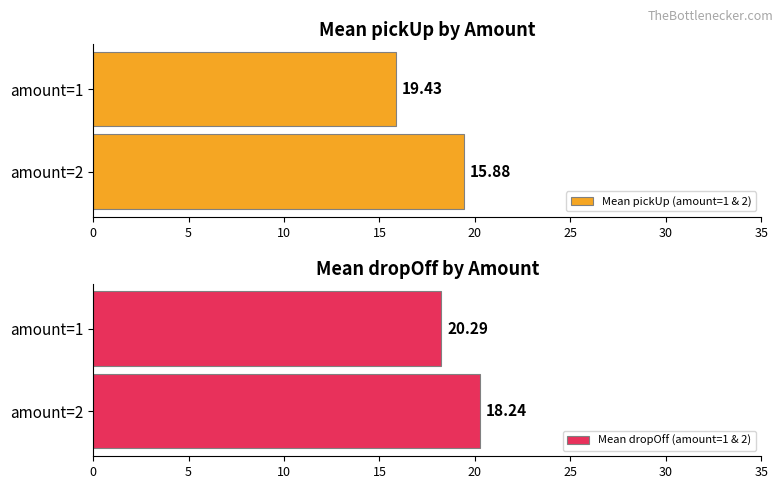

Is it true that Mean dropOff (amount=1 & 2) equals 5.1 at amount=1?

False